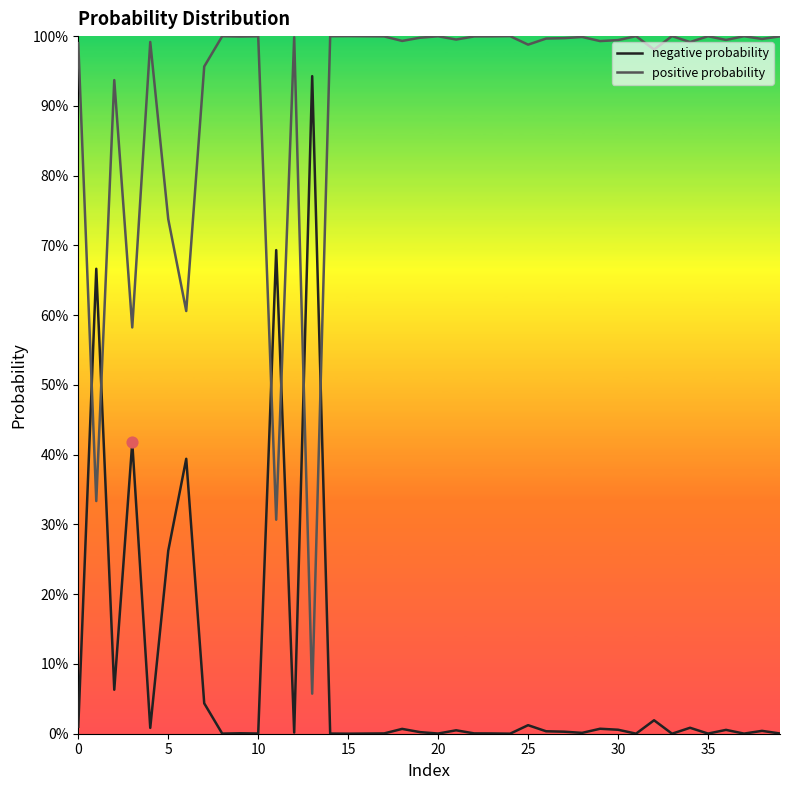

Which series has the largest total across all categories?

positive probability